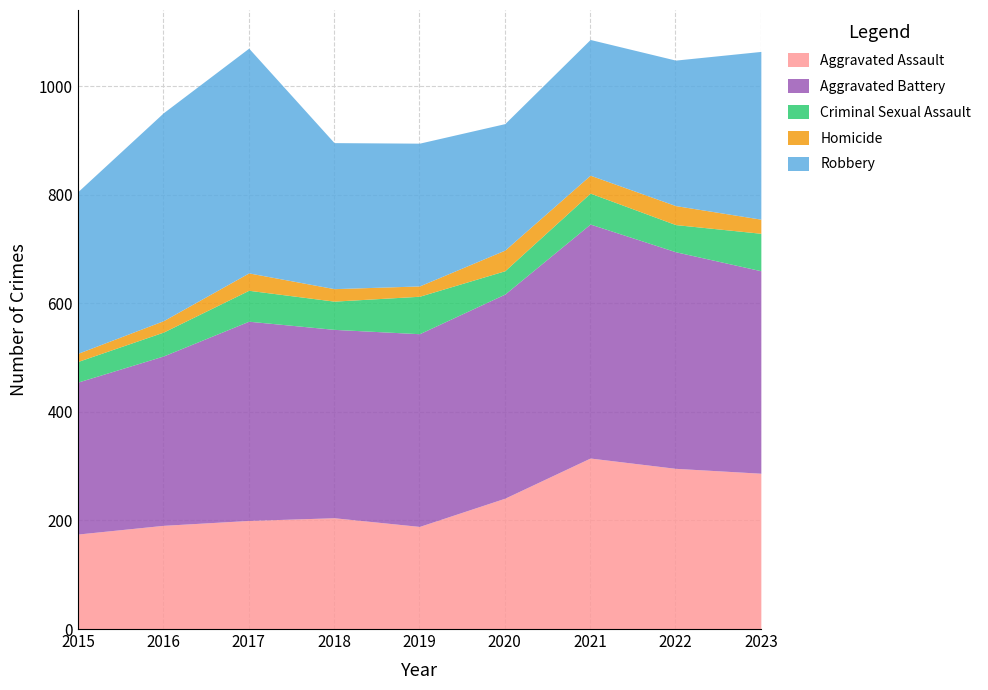

Does the chart have visible grid lines?

Yes